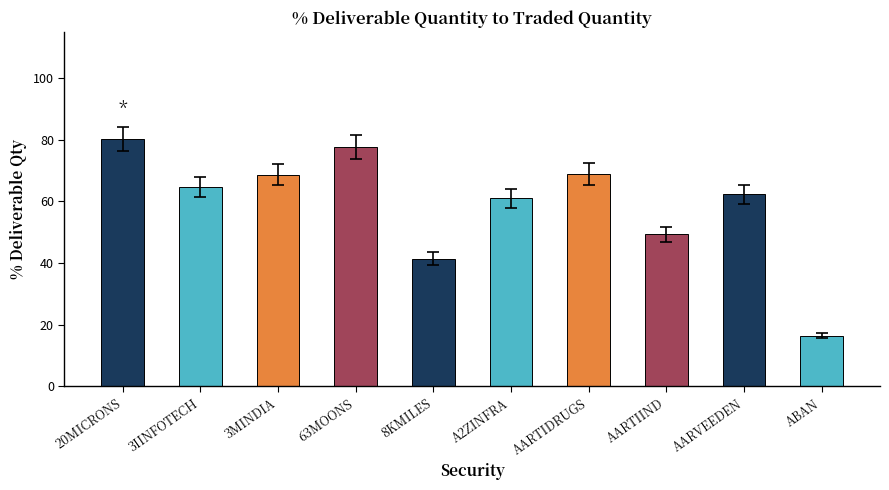

Which label corresponds to the smallest value in the chart?

ABAN